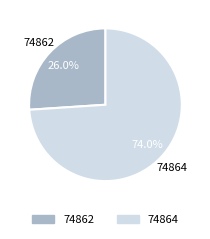

What percentage is NOT represented by 74864?

26.0%